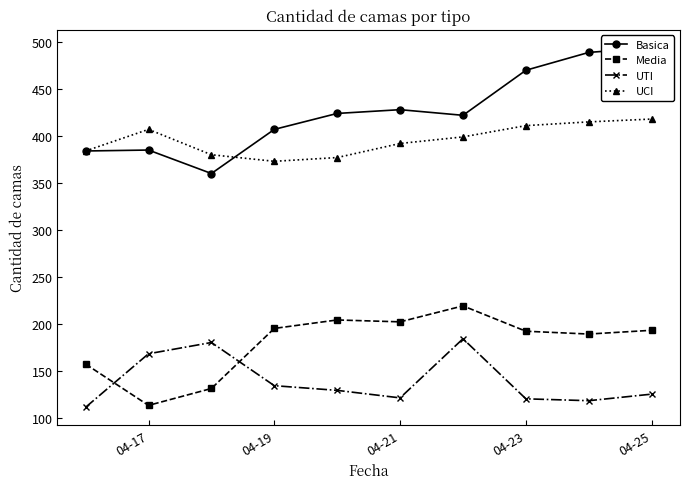

In UCI, how many points are lower than both neighbors (excluding endpoints)?

1